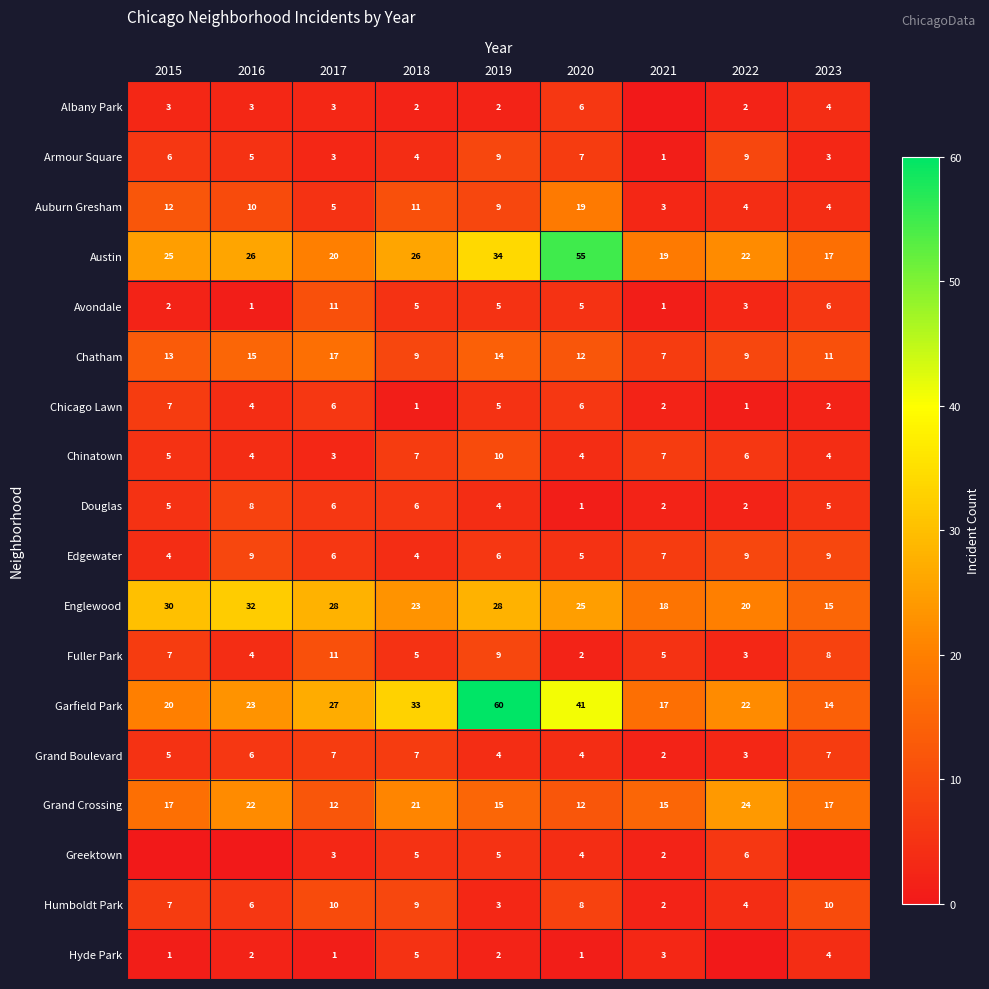

Where is Englewood nearest to the value 23?

2018